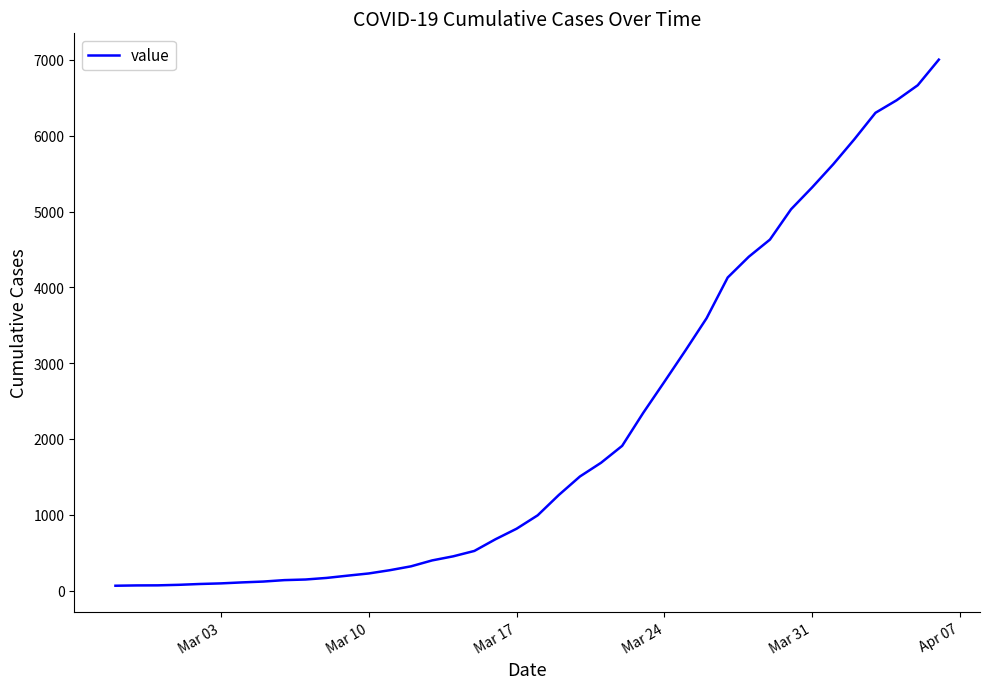

What is the difference between the maximum and minimum values?

6940